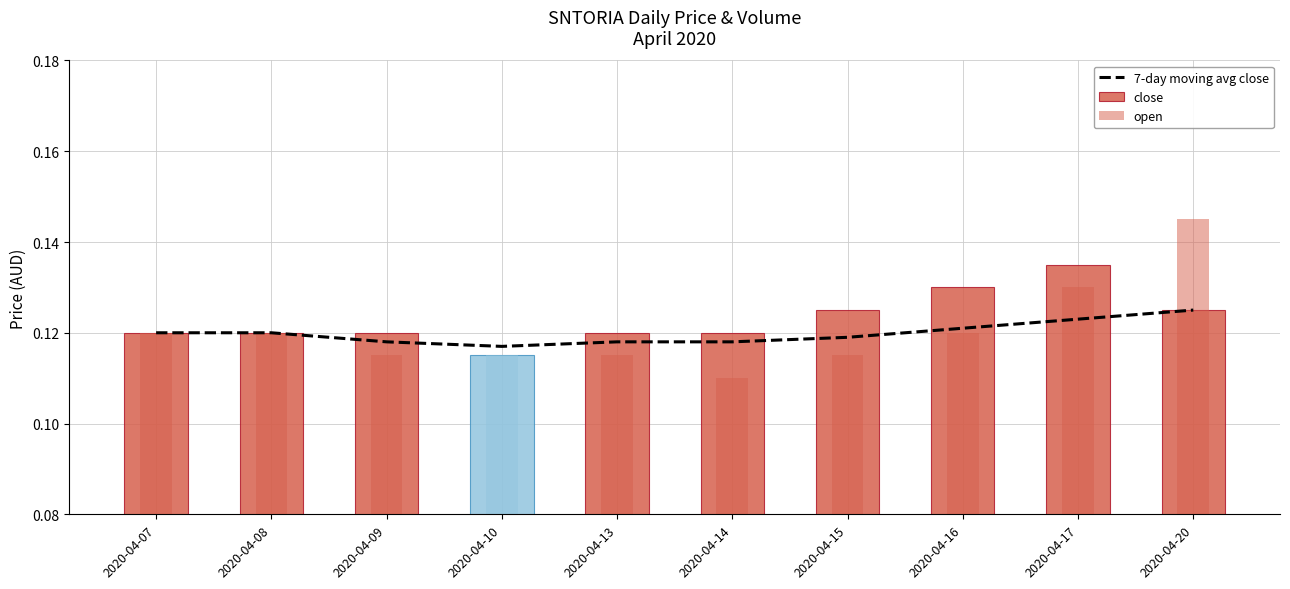

Rank the categories by value from lowest to highest.

2020-04-10, 2020-04-09, 2020-04-13, 2020-04-14, 2020-04-15, 2020-04-07, 2020-04-08, 2020-04-16, 2020-04-17, 2020-04-20